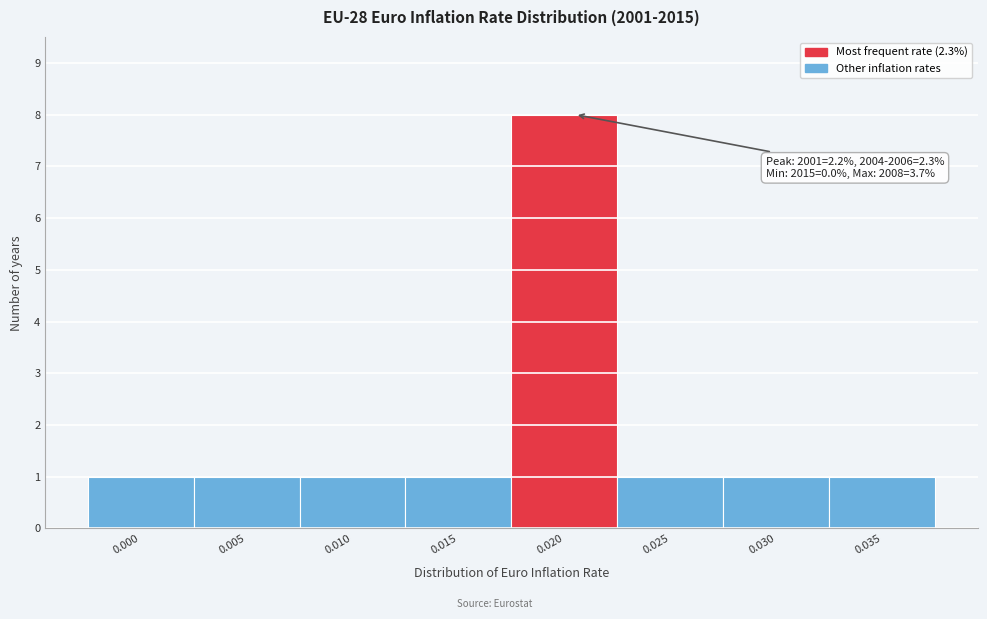

Reading left to right, extract all data points from this chart.

1	1	1	1	8	1	1	1